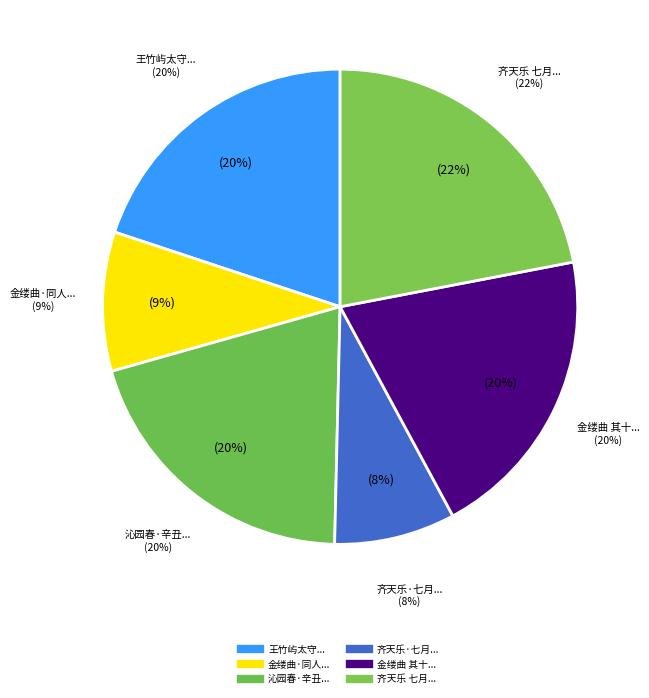

To the nearest percent, what is the average slice percentage?

17%